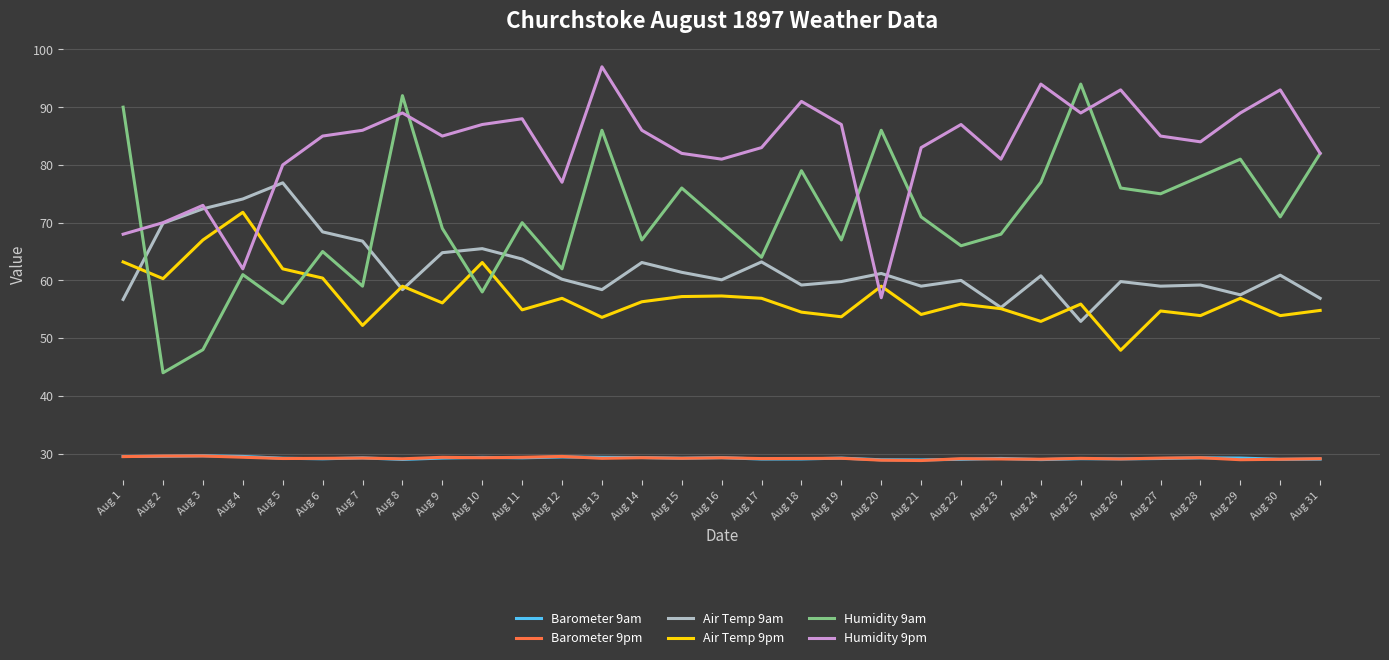

Is this an area chart (filled region under the line)?

No